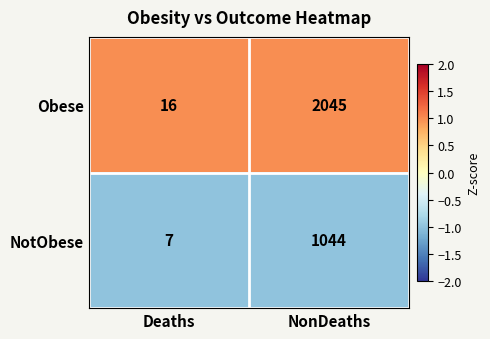

What value does the NotObese series have at Deaths?

7